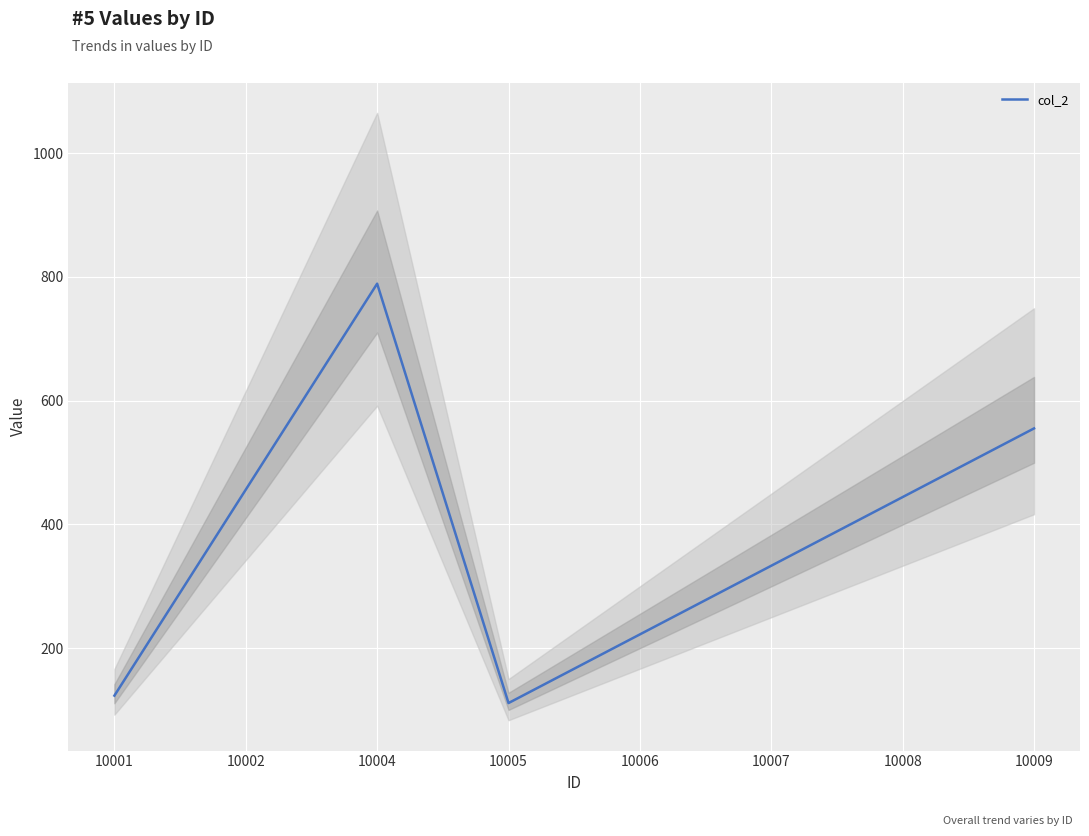

At which category does the chart reach its minimum across all series?

10005